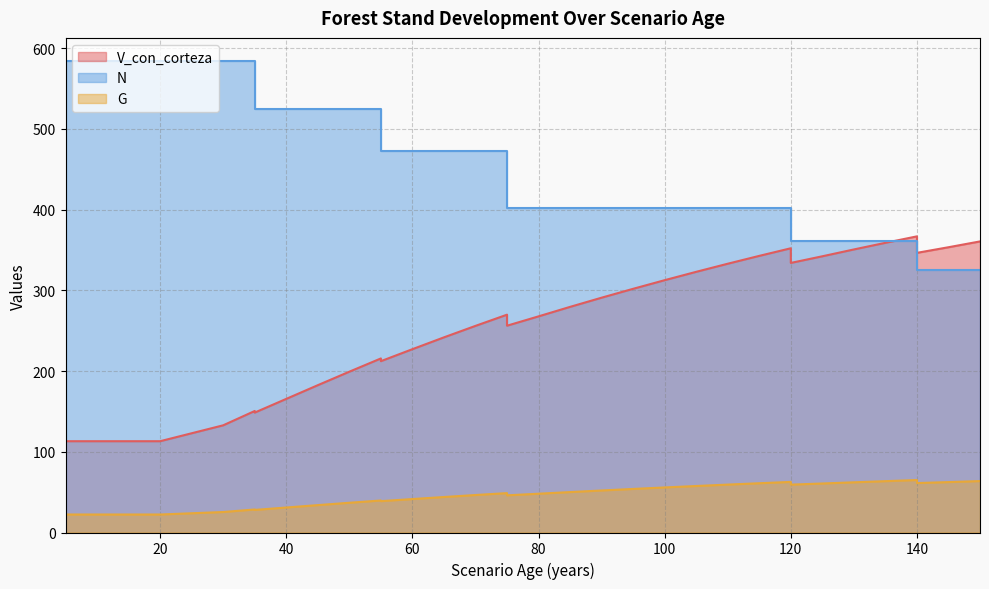

Rank the series by their average value, from lowest to highest.

G, V_con_corteza, N